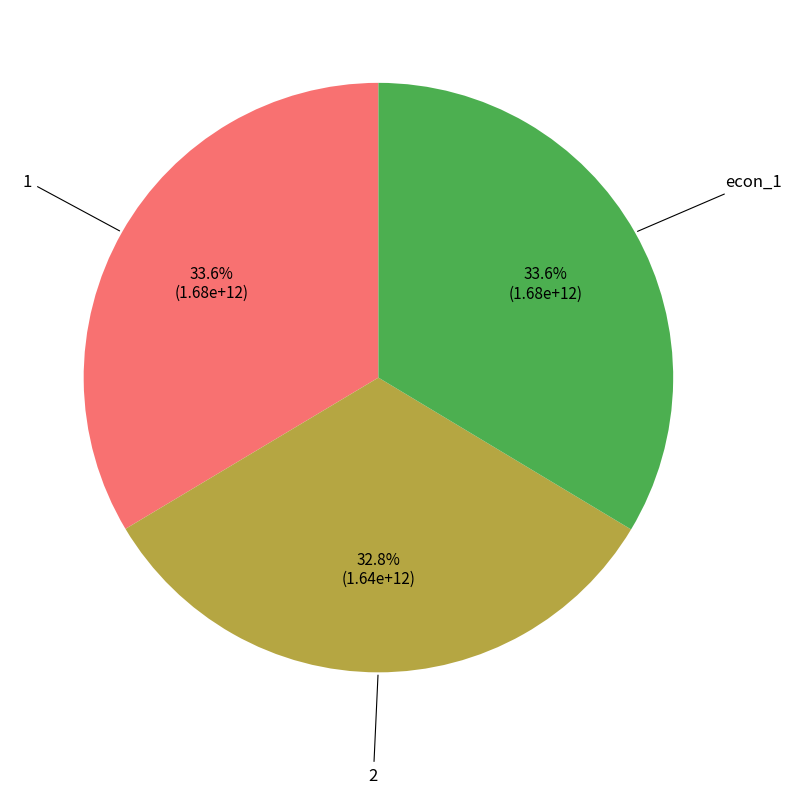

To the nearest percent, what is the average slice percentage?

33%